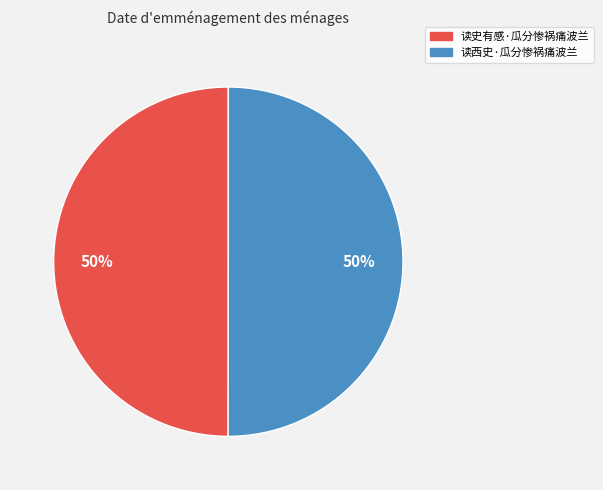

True or false: 读史有感·瓜分惨祸痛波兰 accounts for 50% of the total.

True